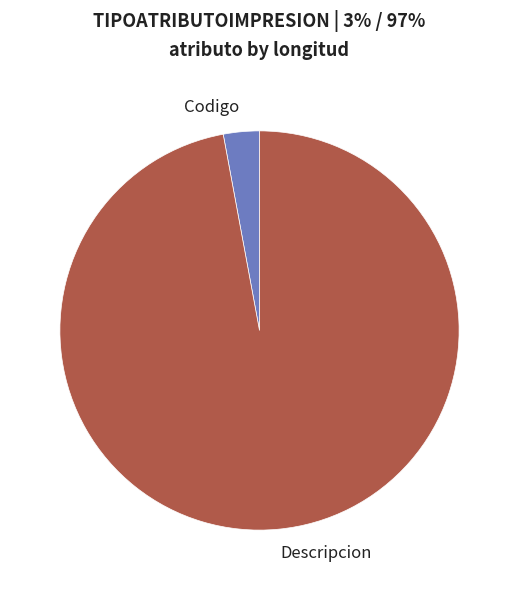

Does any single category account for the majority?

Yes